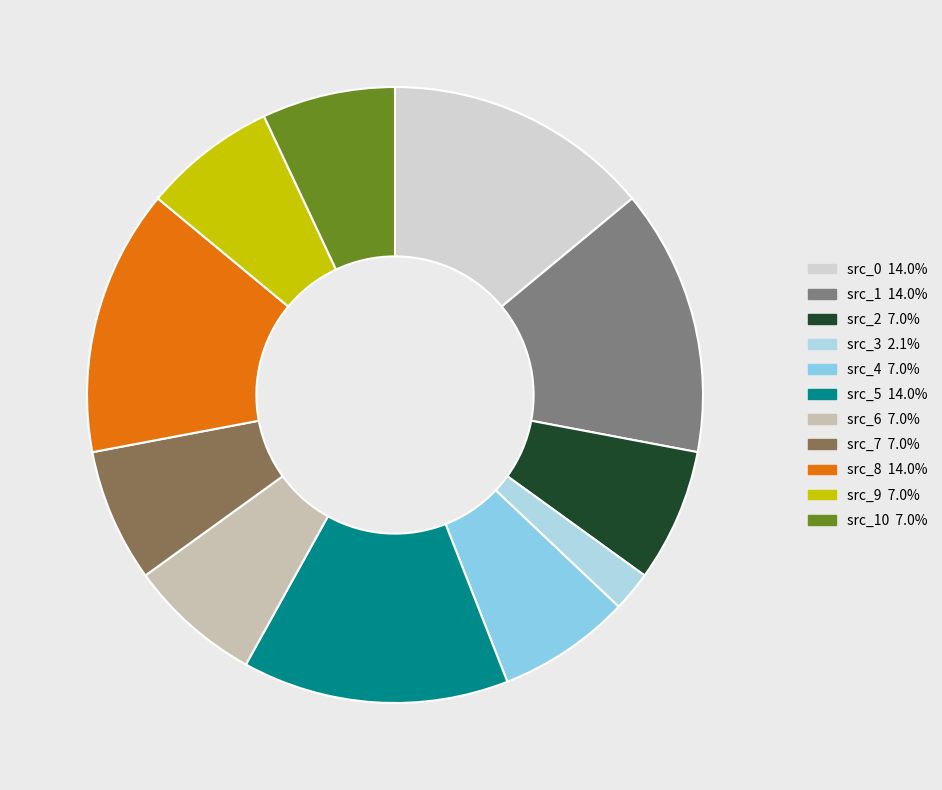

To the nearest percent, what is the average slice percentage?

9%